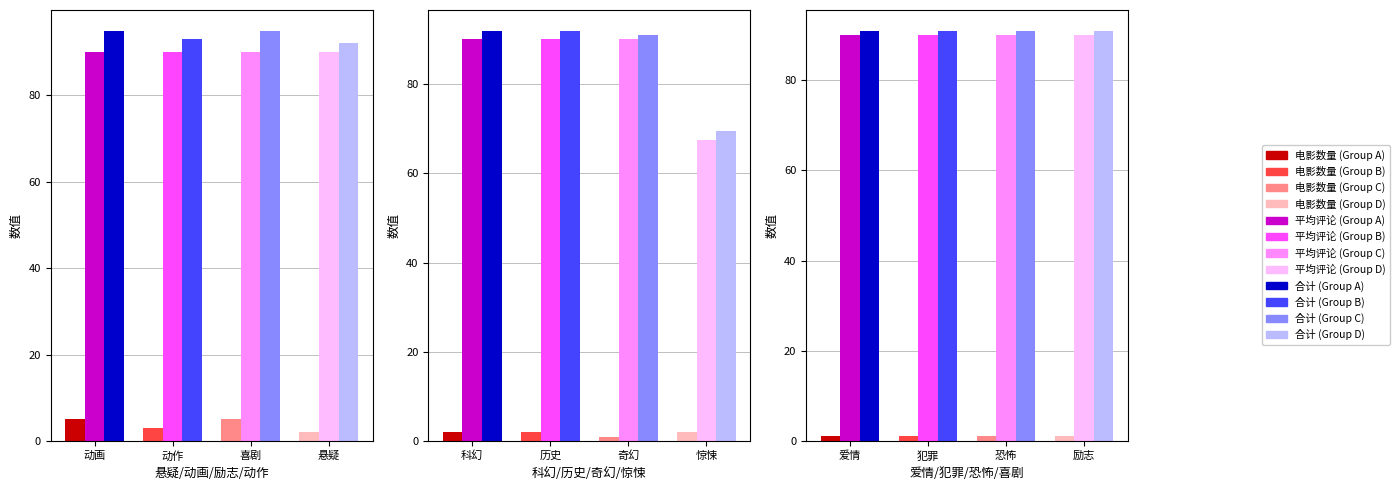

The 数量+评论合计 series shows 40 at 恐怖. True or false?

False